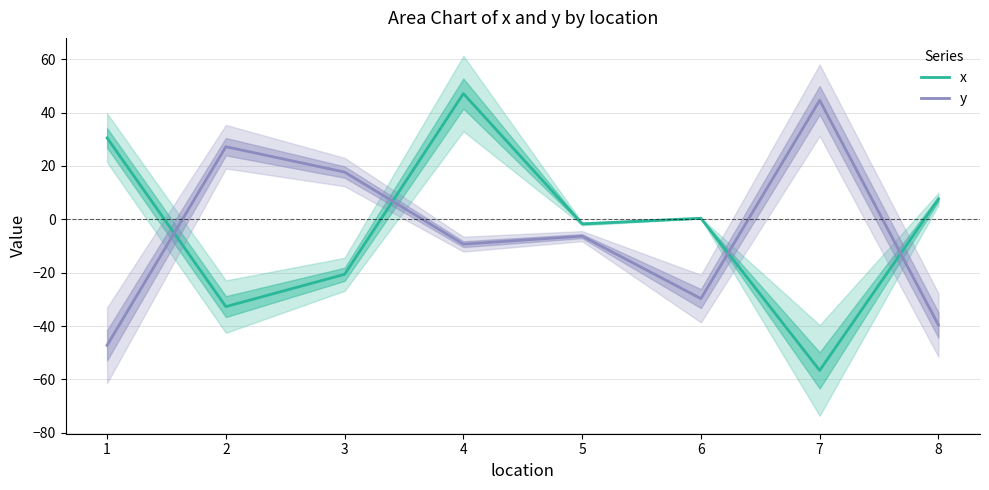

In x, how many points are lower than both neighbors (excluding endpoints)?

3